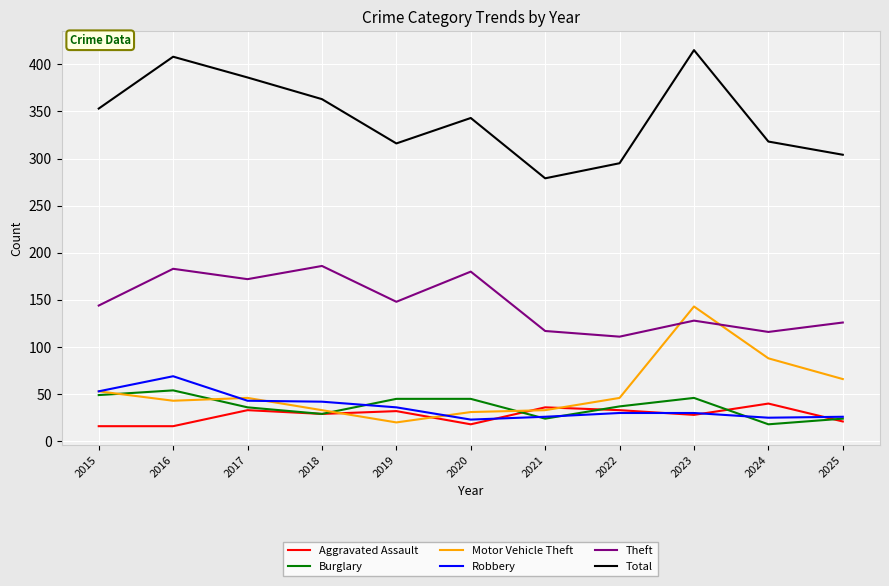

How many lines are shown in the chart?

6